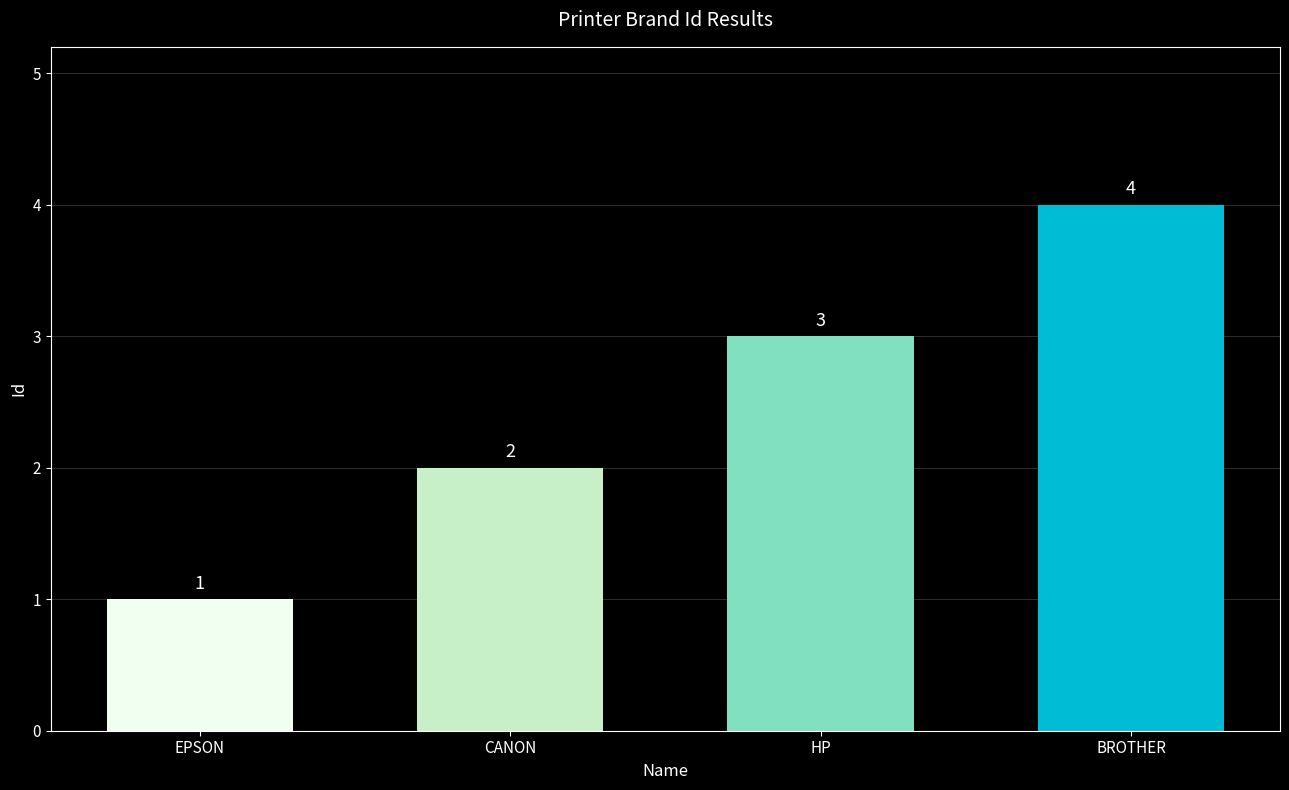

What is the difference between the values at BROTHER and EPSON?

3